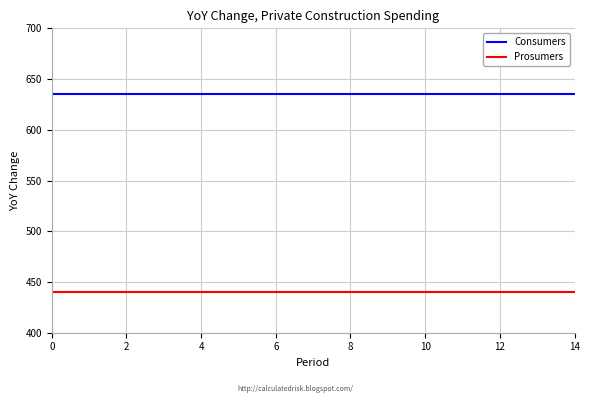

True or false: Consumers and Prosumers cross at least once.

False